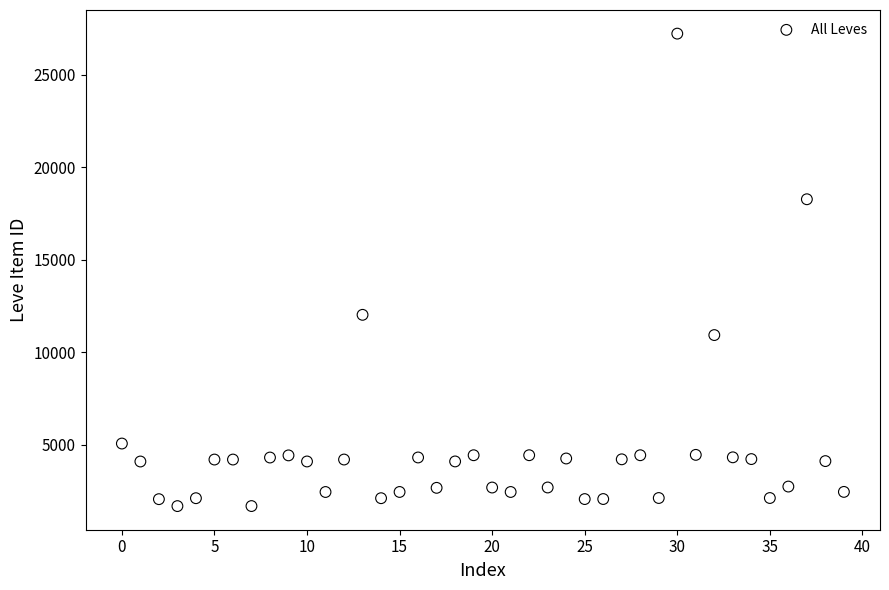

What is the range of Y values (max minus min)?

25534